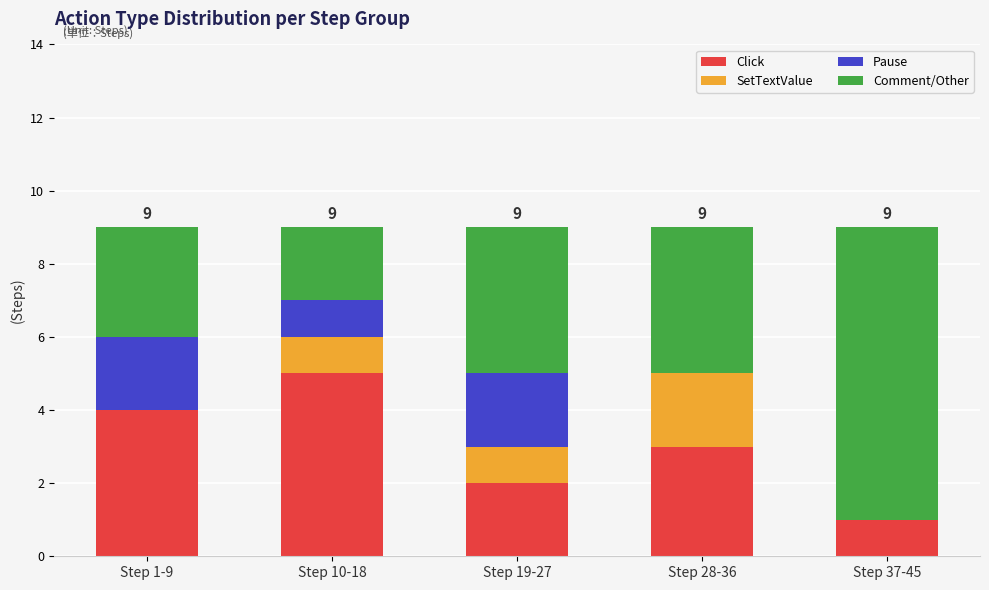

Are the bars horizontal?

No